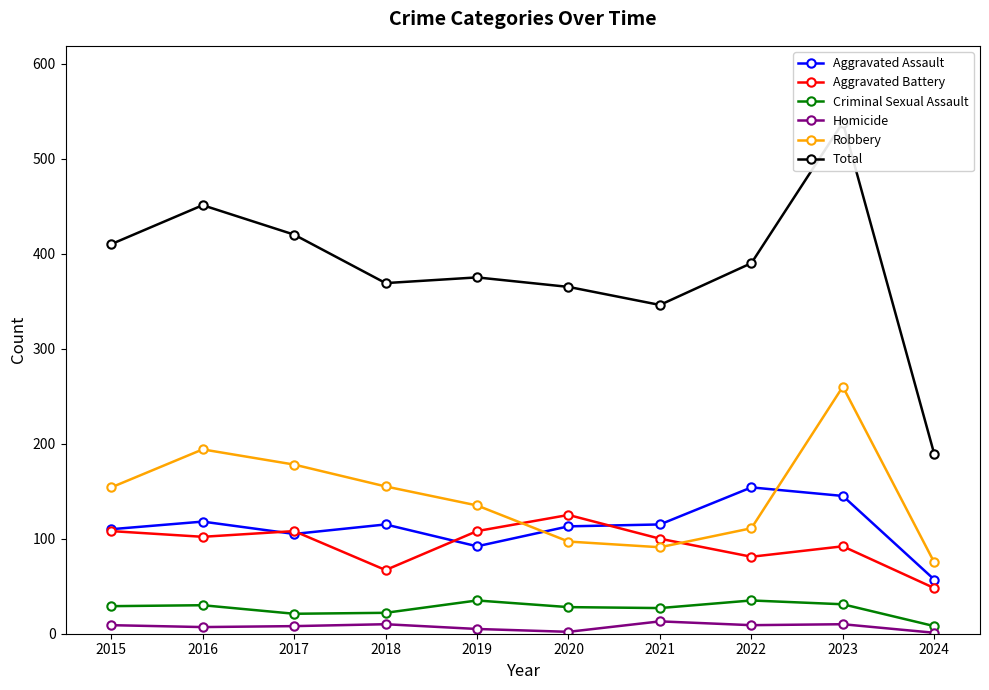

What is the smallest value displayed?

1